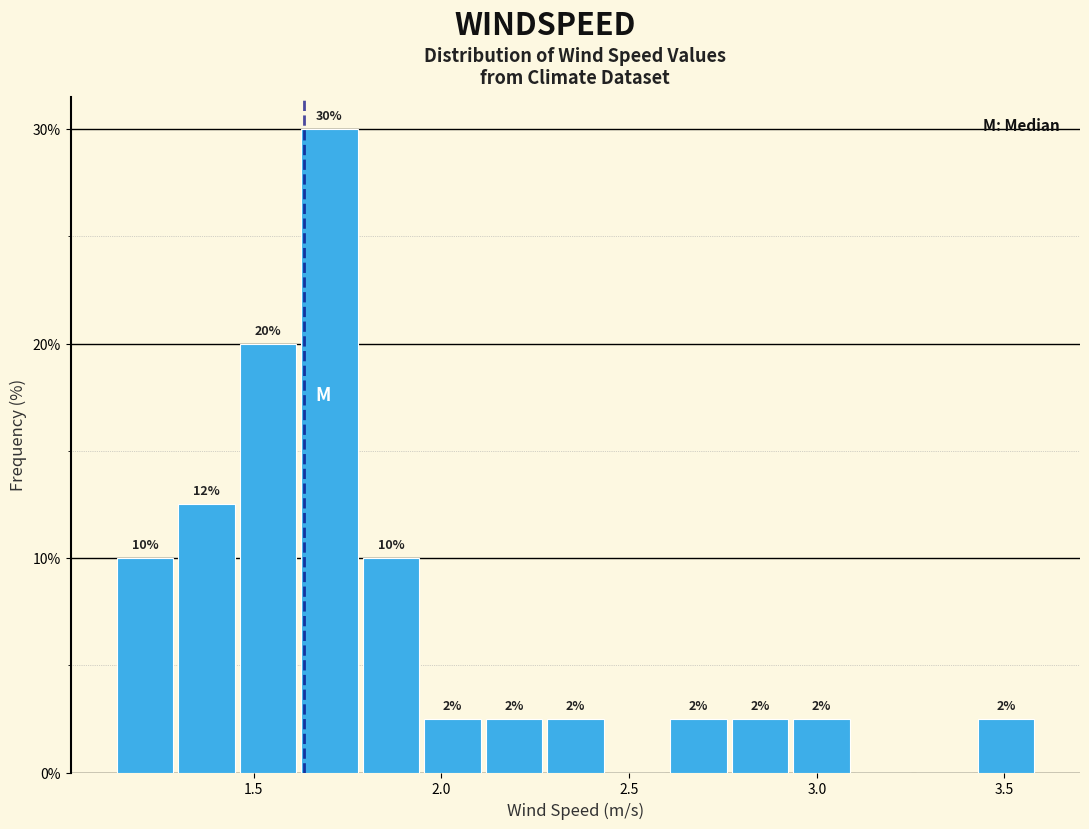

Around what value on the x-axis is the tallest bar? Give the approximate position of its centre, as read against the axis.

1.70